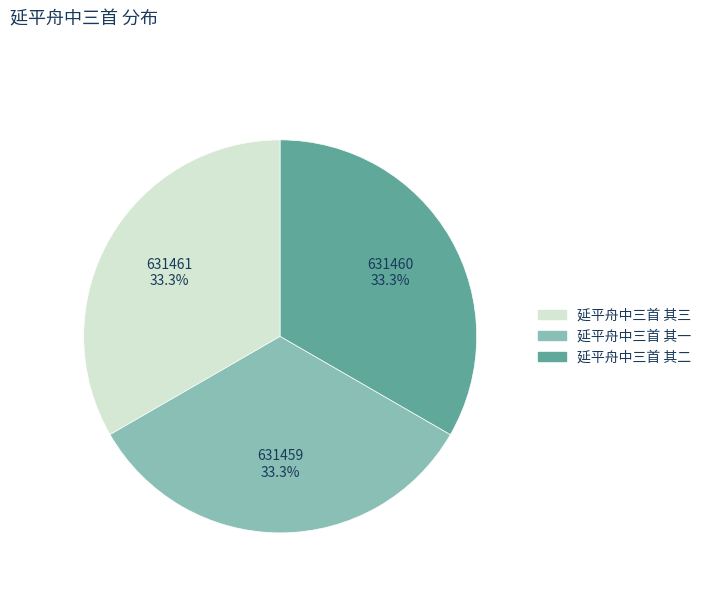

What is the ratio of the value at 延平舟中三首 其二 to the value at 延平舟中三首 其一?

1.0